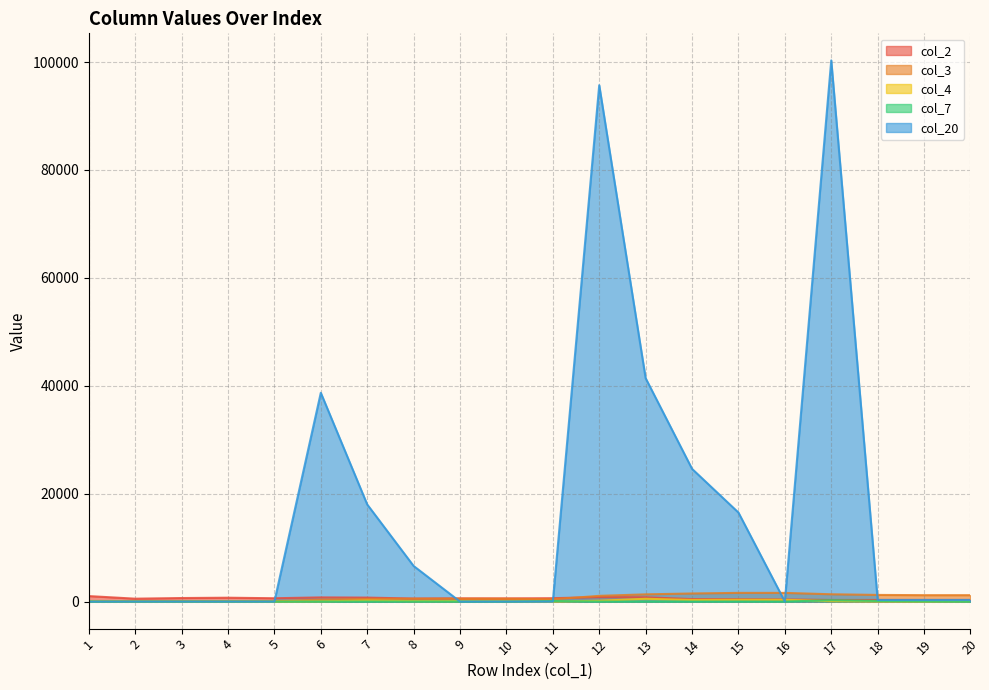

At 1, list the series in order from largest to smallest.

col_2, col_3, col_4, col_7, col_20